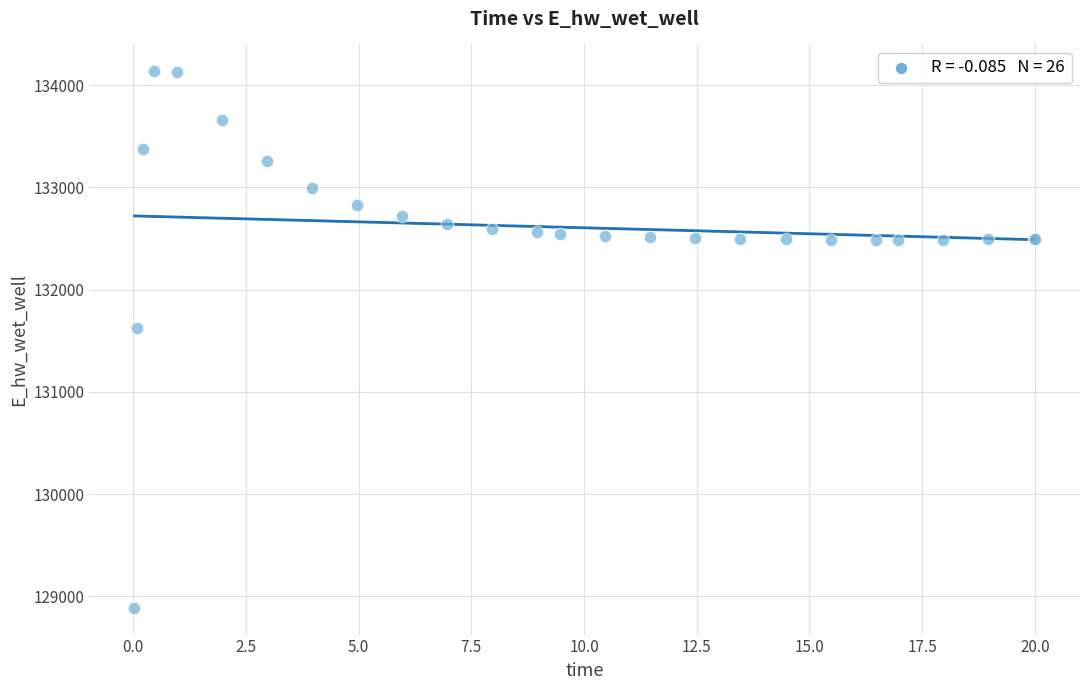

What Y value in the scatter plot is closest to 131511?

131624.4